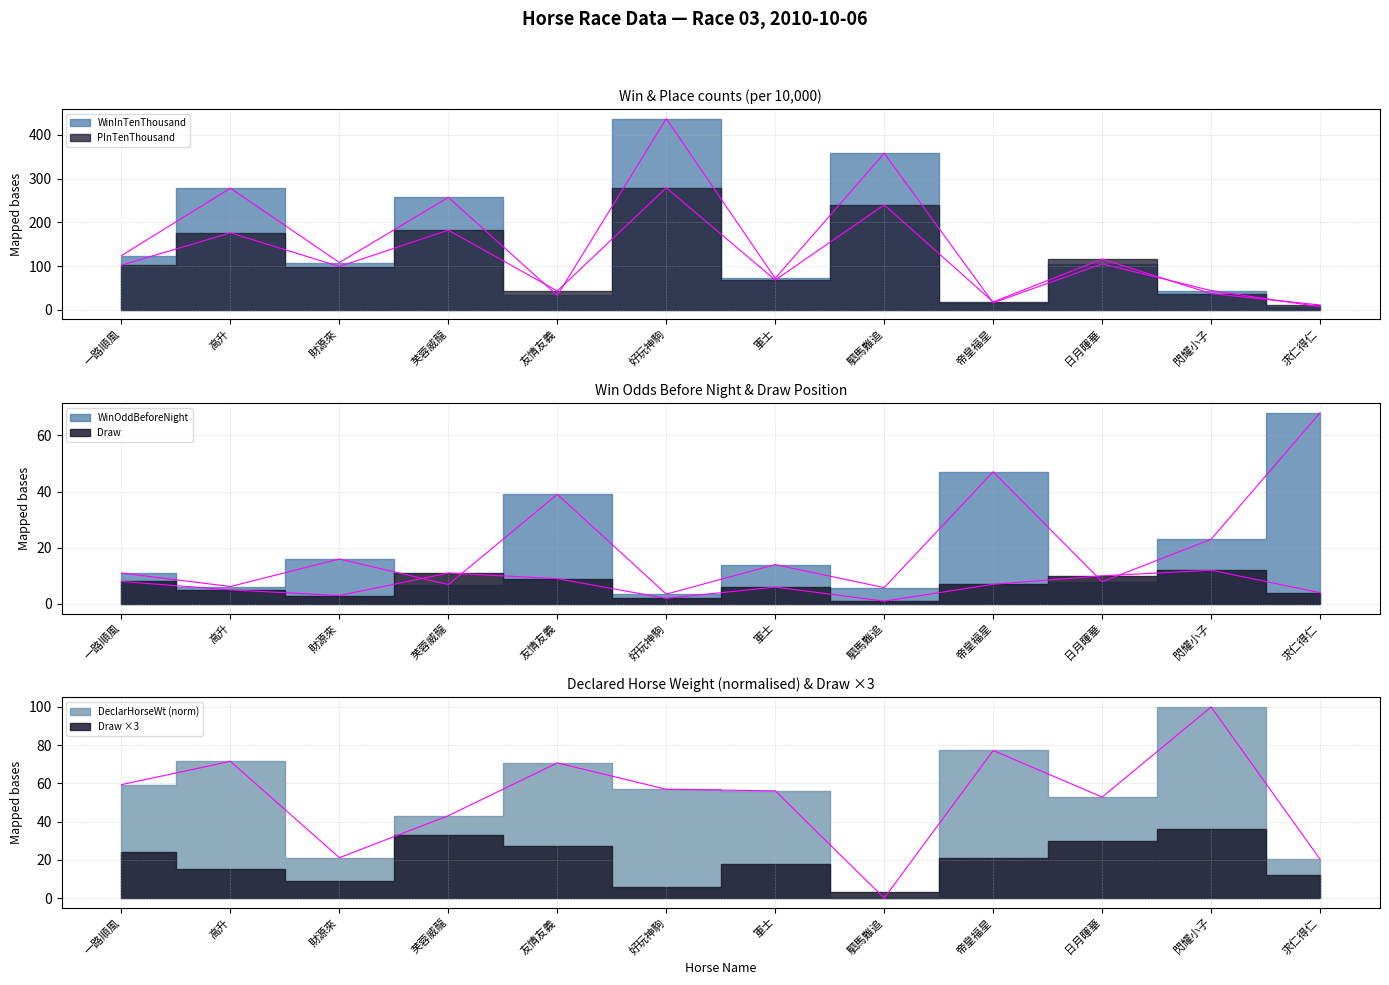

Where is DeclarHorseWt nearest to the value 50?

日月暉華